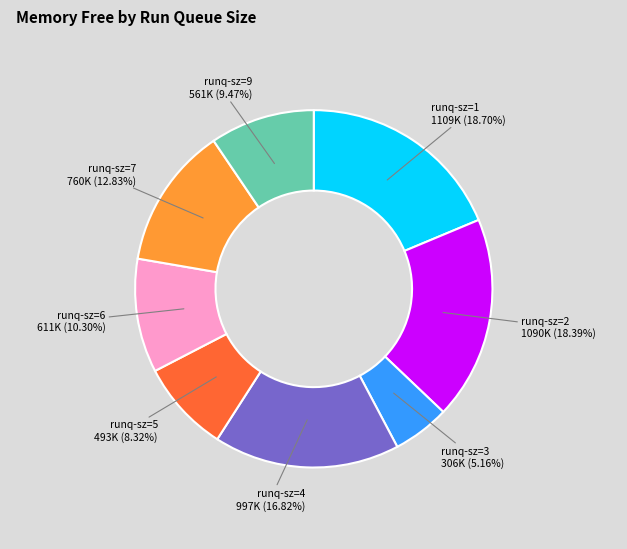

Is there any slice that represents more than half of the pie?

No